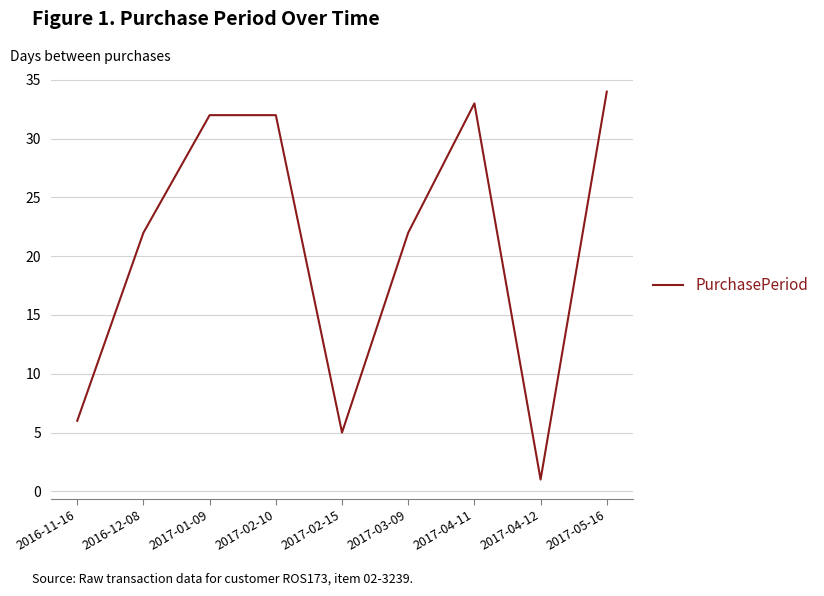

Reading left to right, list all the values displayed in this chart.

6	22	32	32	5	22	33	1	34